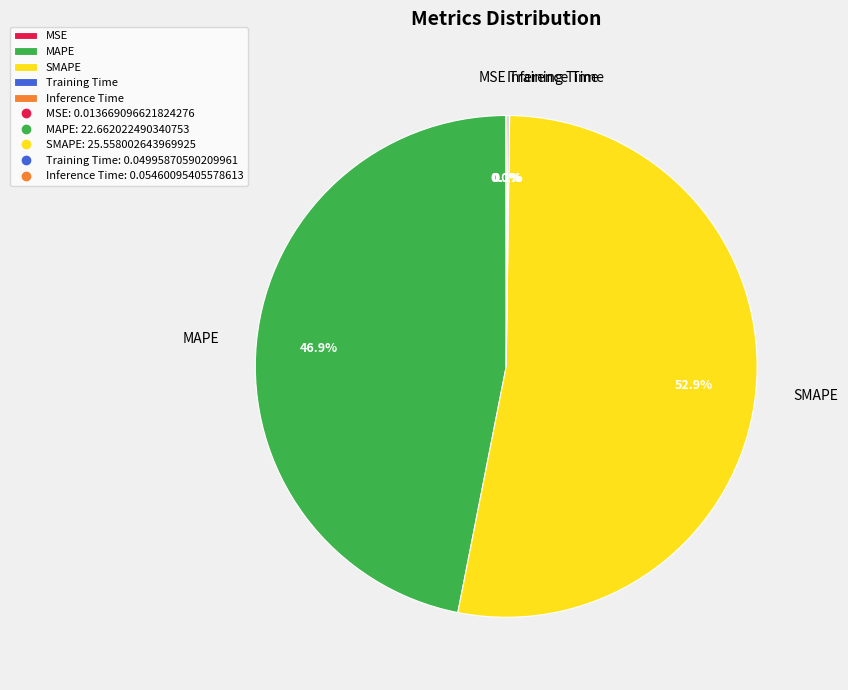

How much of the chart is everything except MAPE?

53.1%